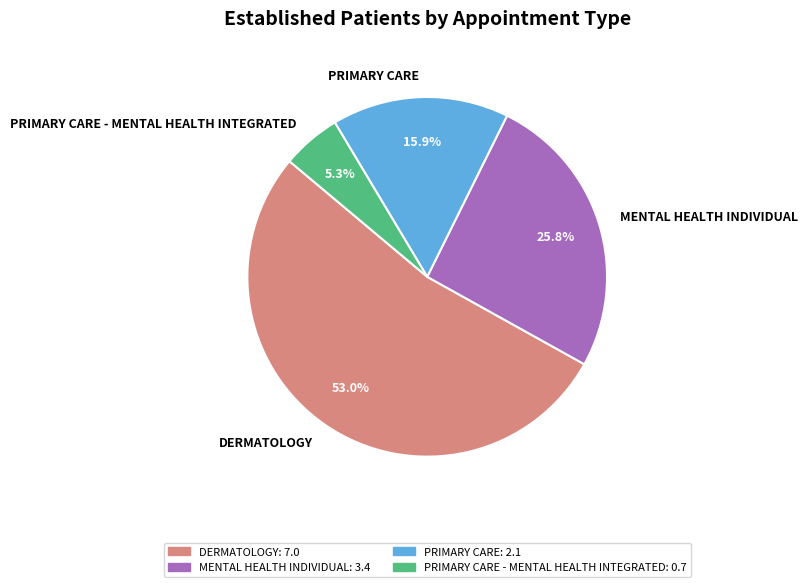

Which has a higher value, MENTAL HEALTH INDIVIDUAL or DERMATOLOGY?

DERMATOLOGY